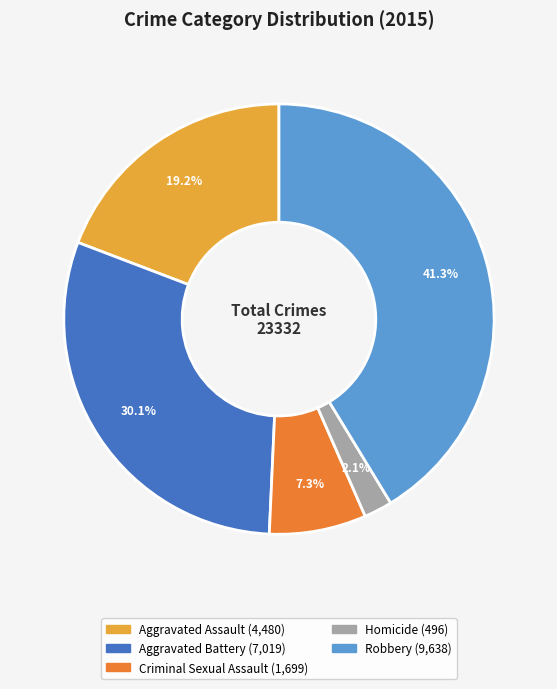

To the nearest percent, what percentage of the pie is Homicide?

2%